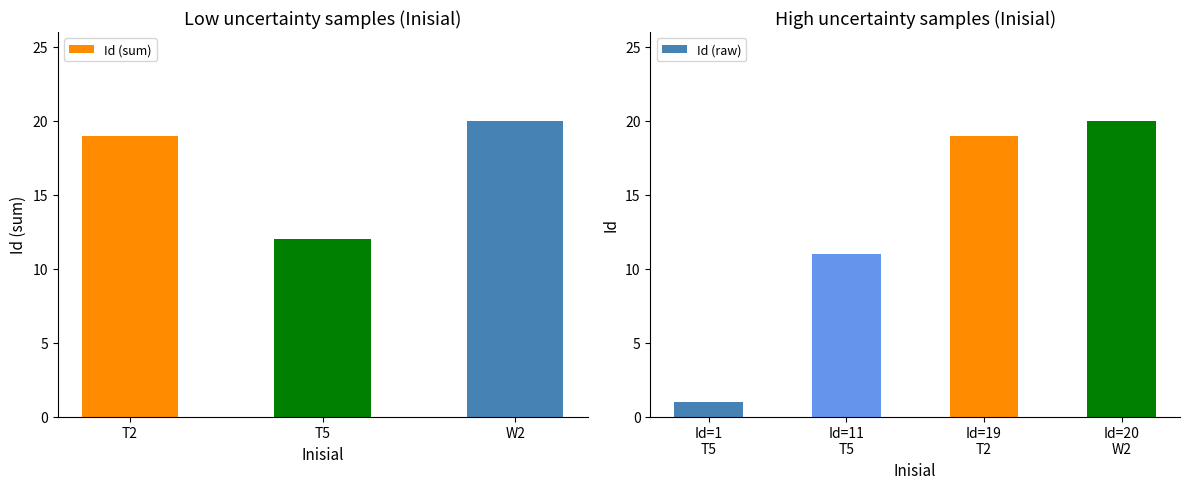

What is the difference between the second highest and second lowest values in the Id (raw) series?

8